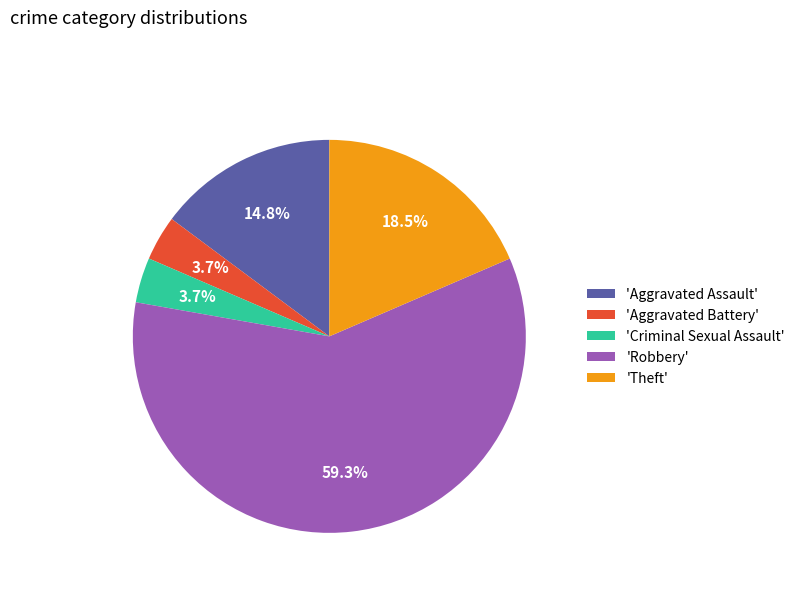

Is the sum of 'Criminal Sexual Assault' and 'Aggravated Battery' greater than half?

No